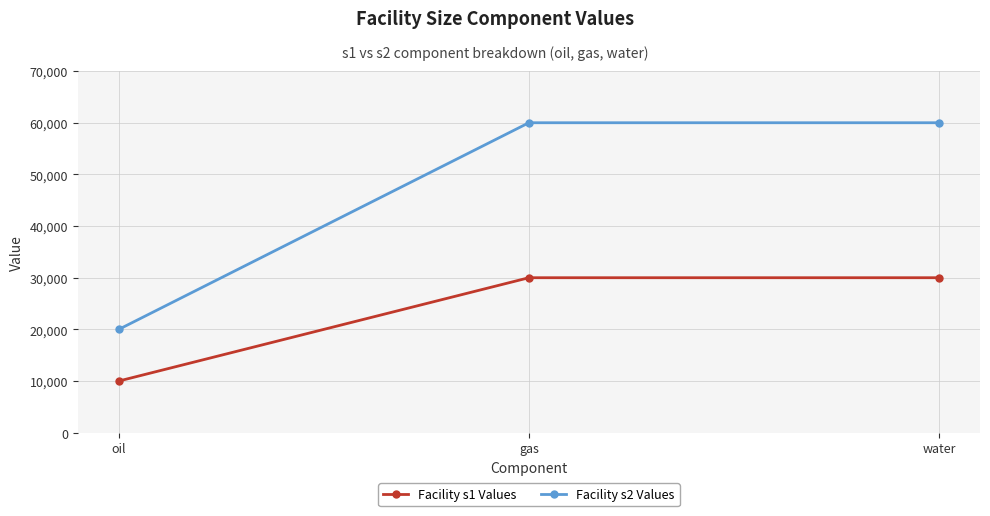

List the series in order of their peak value, lowest first.

Facility s1 Values, Facility s2 Values